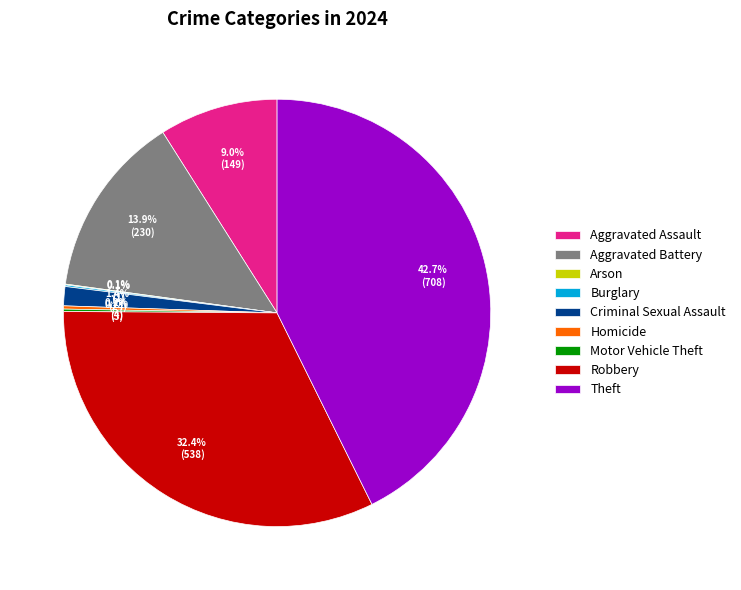

What is the largest slice in the pie chart?

Theft